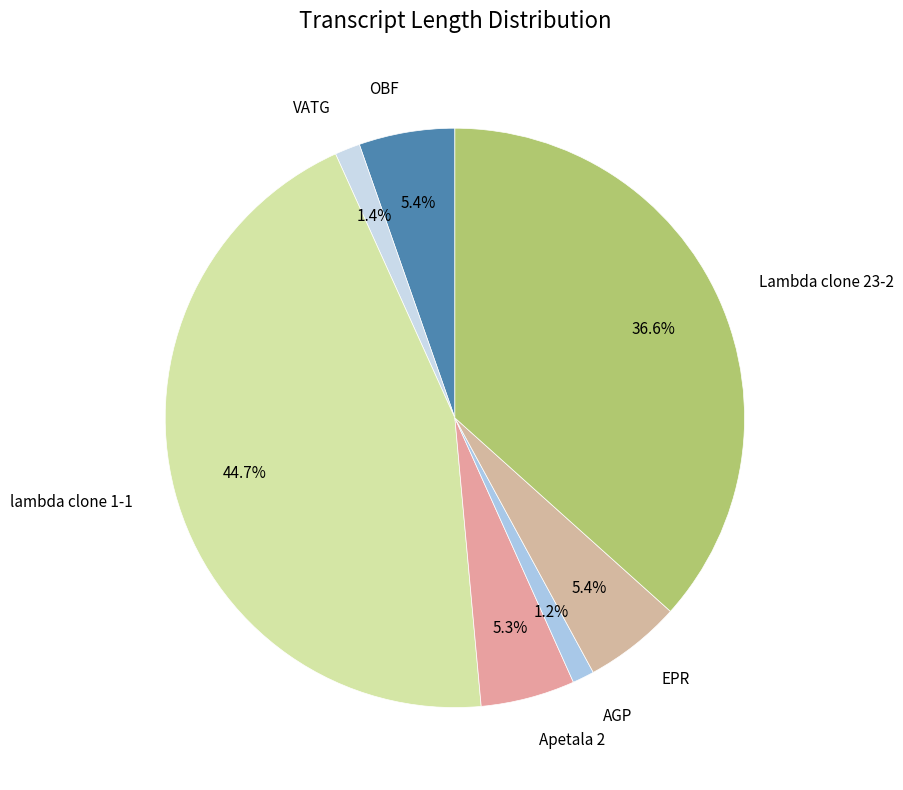

How many segments does this pie chart have?

7